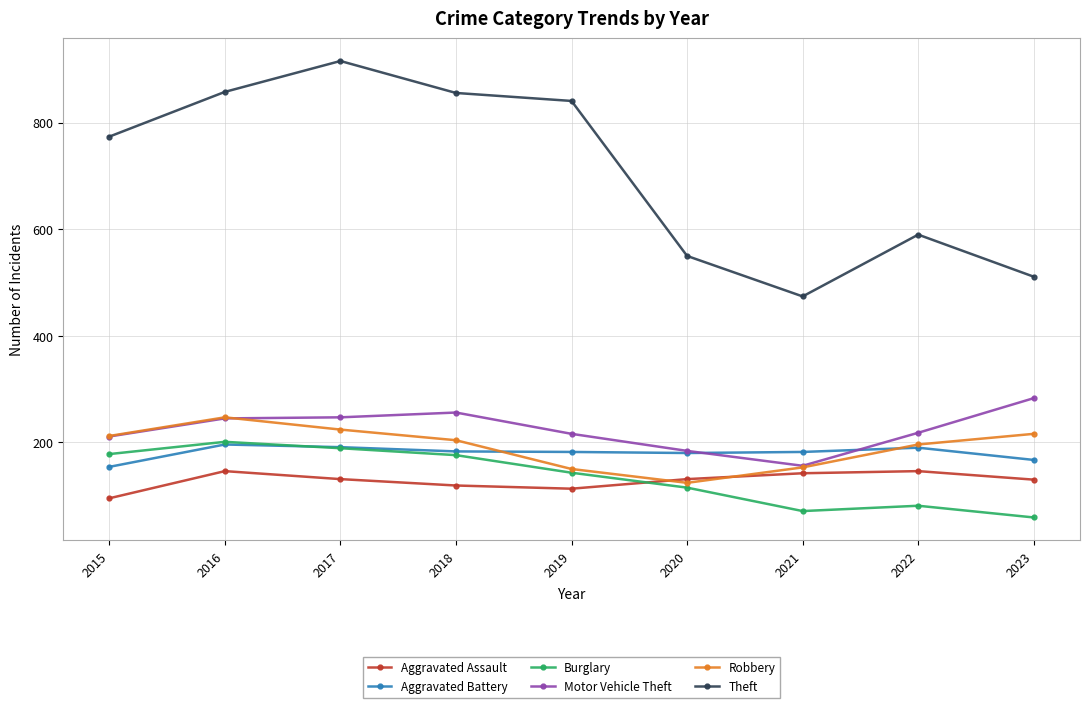

Read the Motor Vehicle Theft value at 2021, to the nearest 5.

155